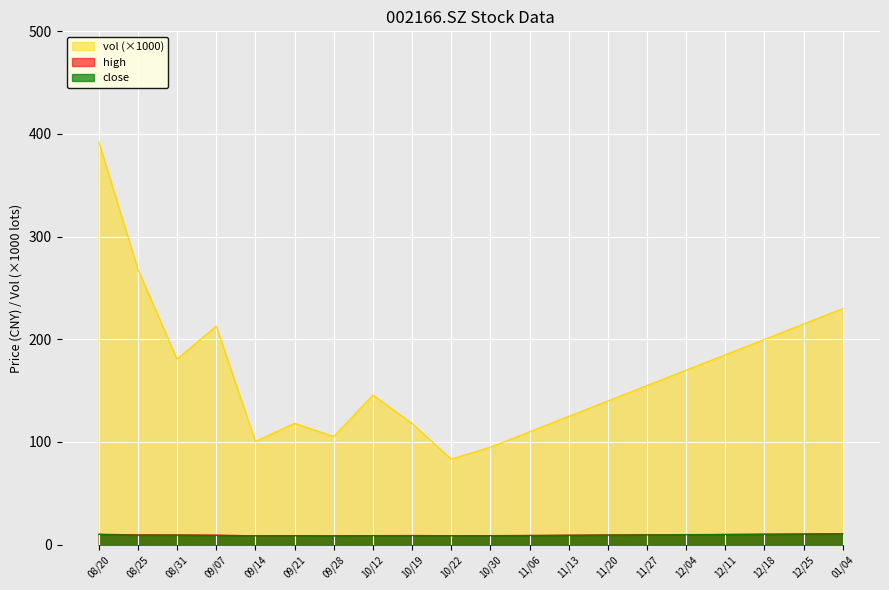

Where is vol (×1000) nearest to the value 237?

01/04